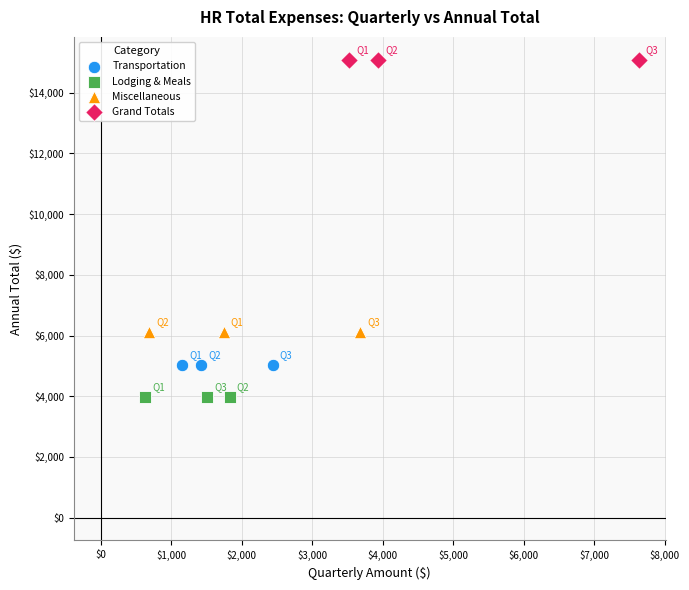

Which series contains the lowest Y value?

Lodging & Meals